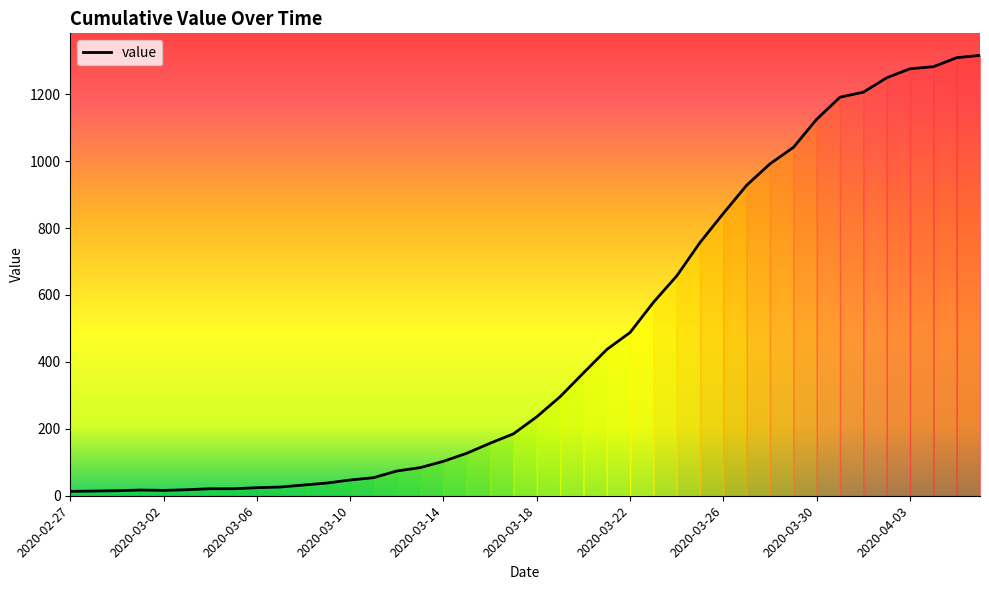

What is the difference between the maximum and minimum values?

1303